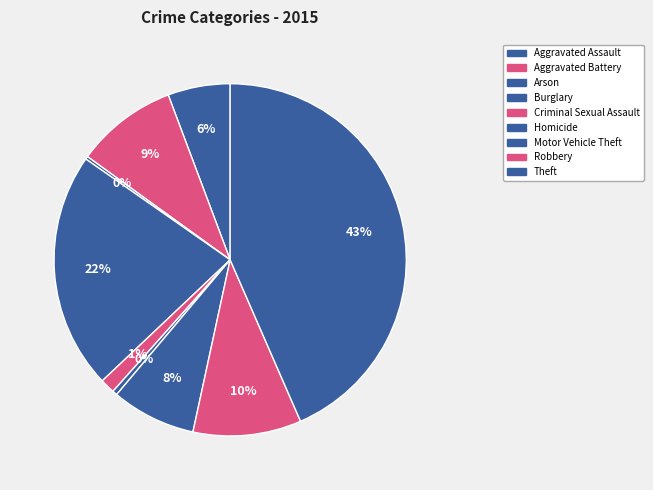

The Arson slice represents 12% of the pie. True or false?

False